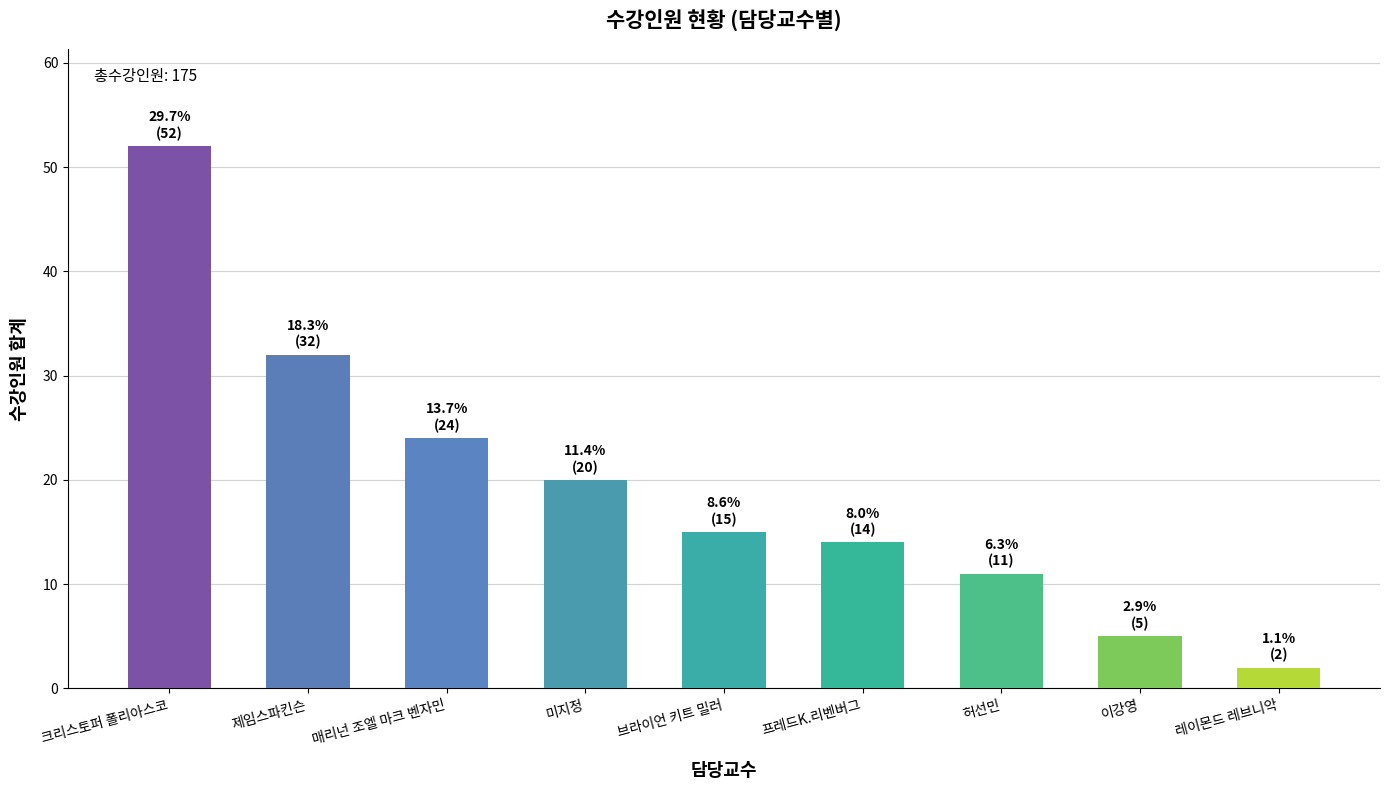

Is it true that the value at 프레드K.리벤버그 is 24?

False